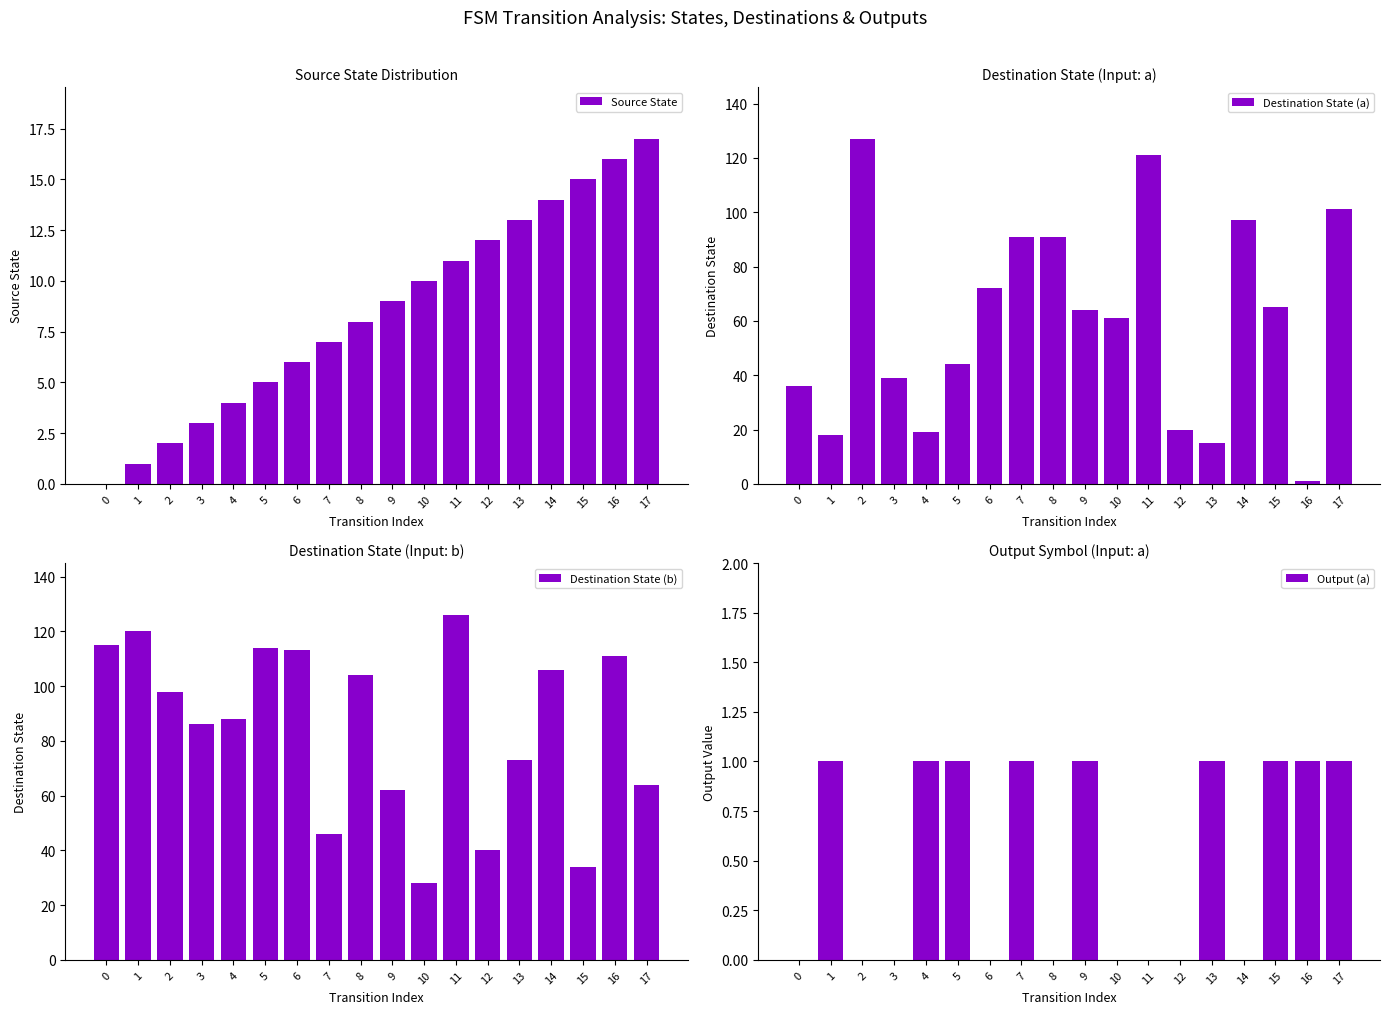

Does the chart contain any negative values?

No